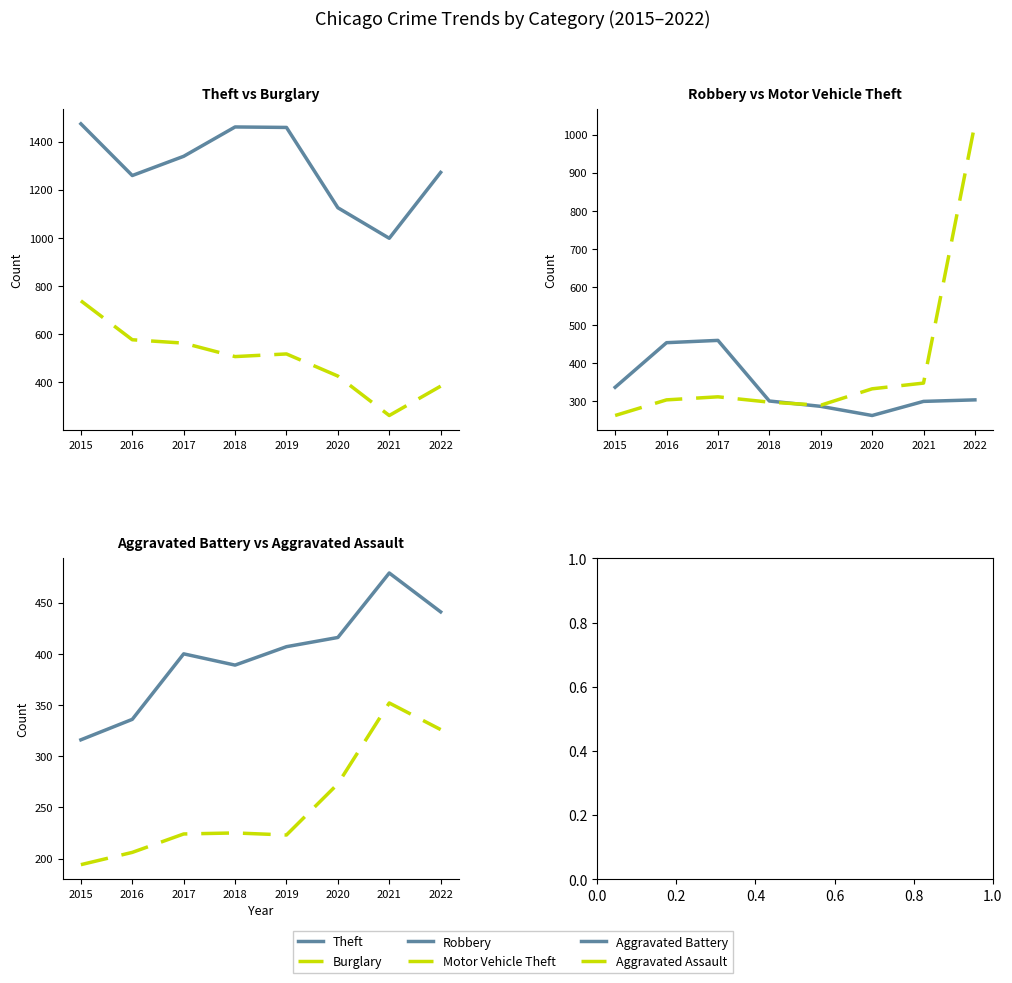

What is the sum of all Aggravated Assault values?

2023